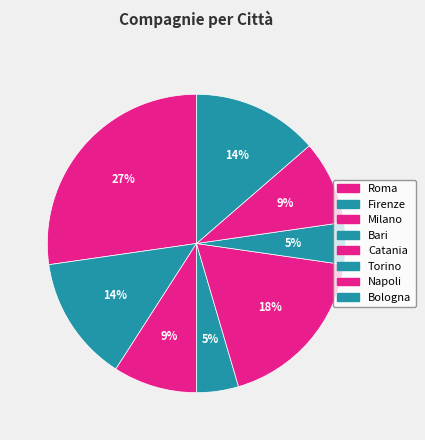

How many slices are in this pie chart?

8